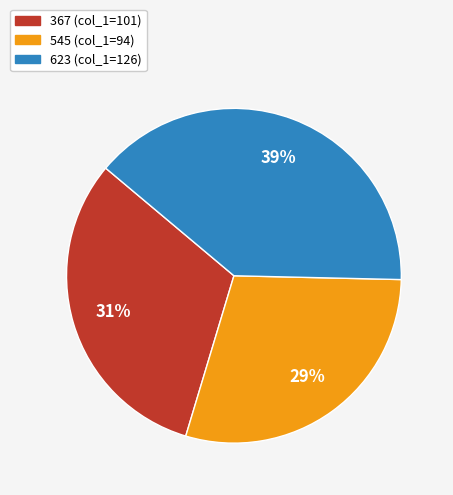

How many slices are in this pie chart?

3